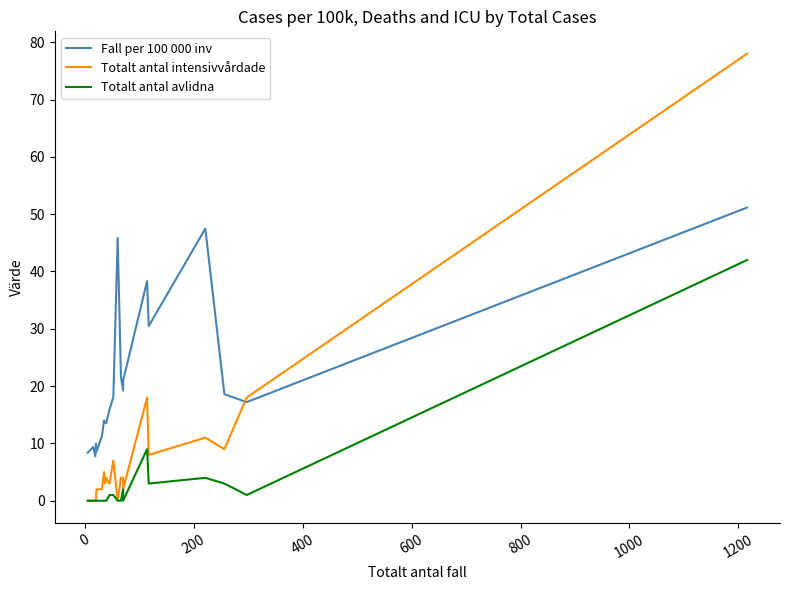

True or false: Fall per 100 000 inv has a value of 24.1 at 1000.

False